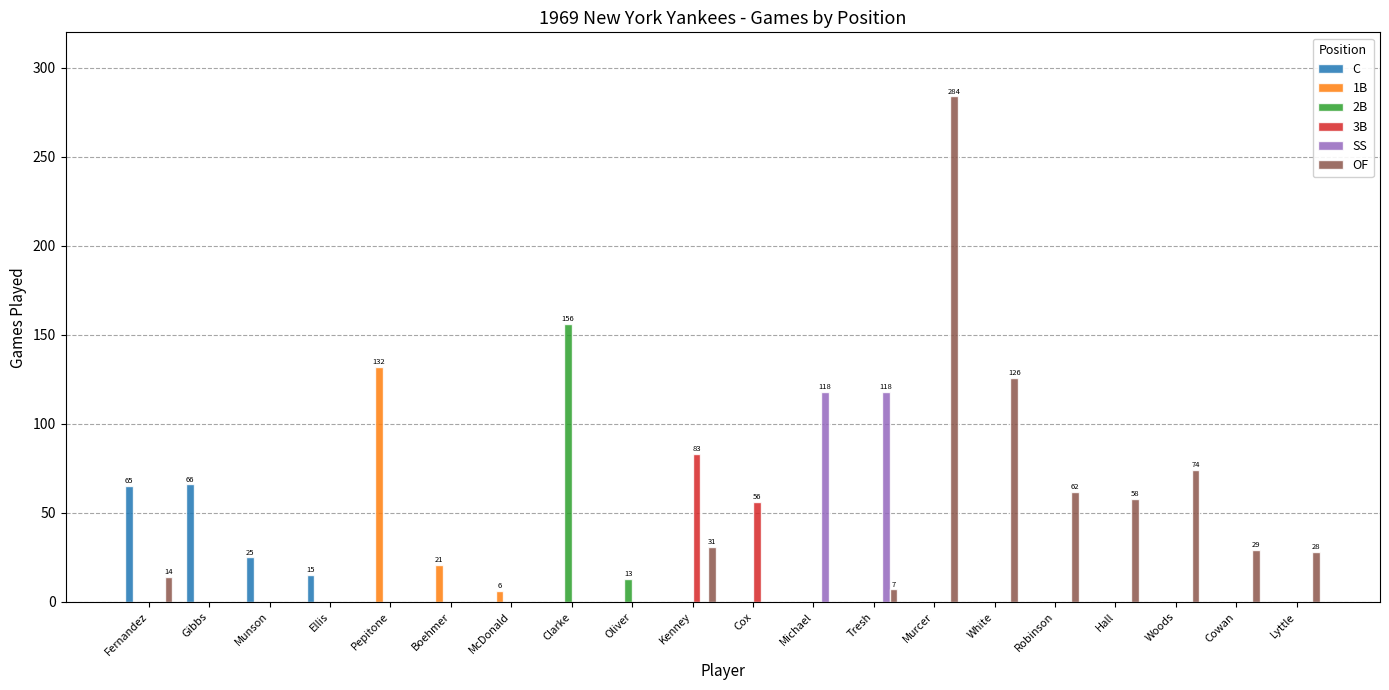

Count the number of categories in the chart.

20